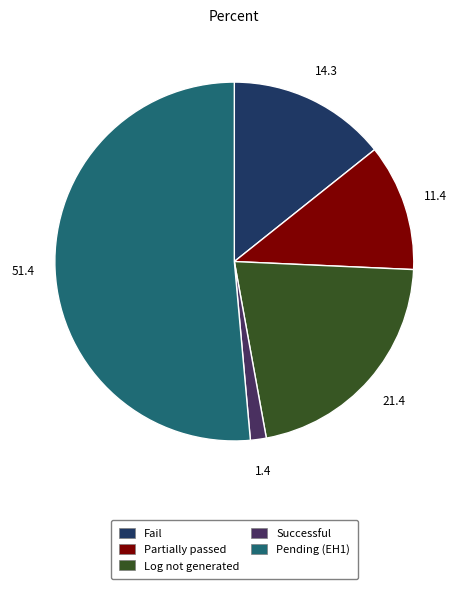

Is there any slice that represents more than half of the pie?

Yes